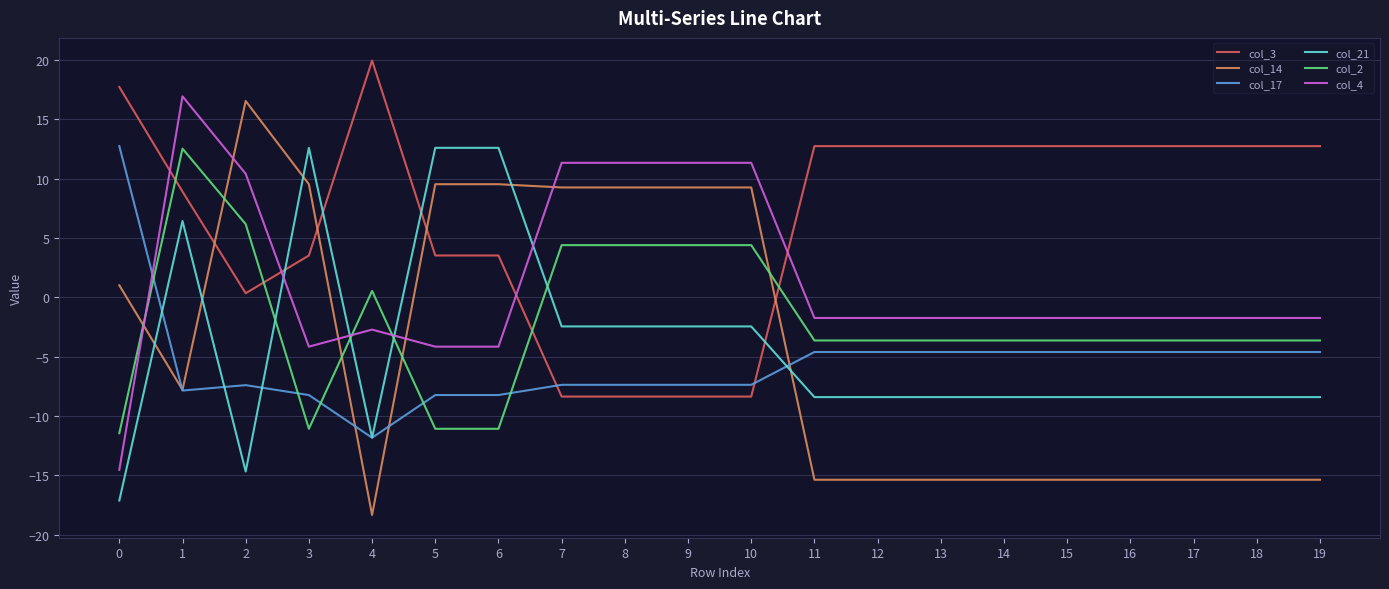

What is the difference between the highest and lowest values at 0?

34.8